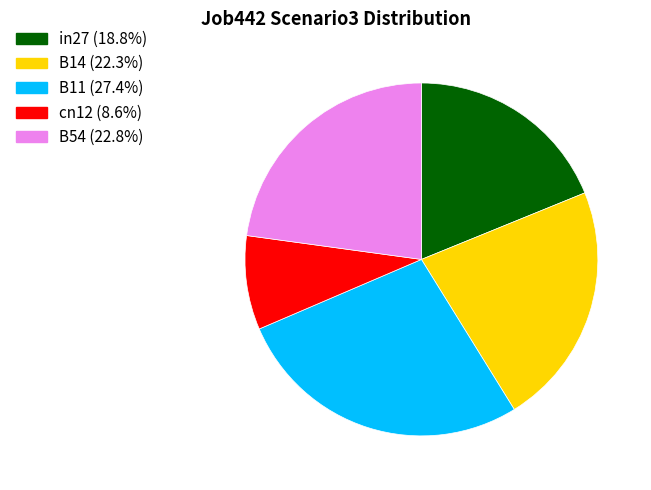

True or false: B54 accounts for 28% of the total.

False